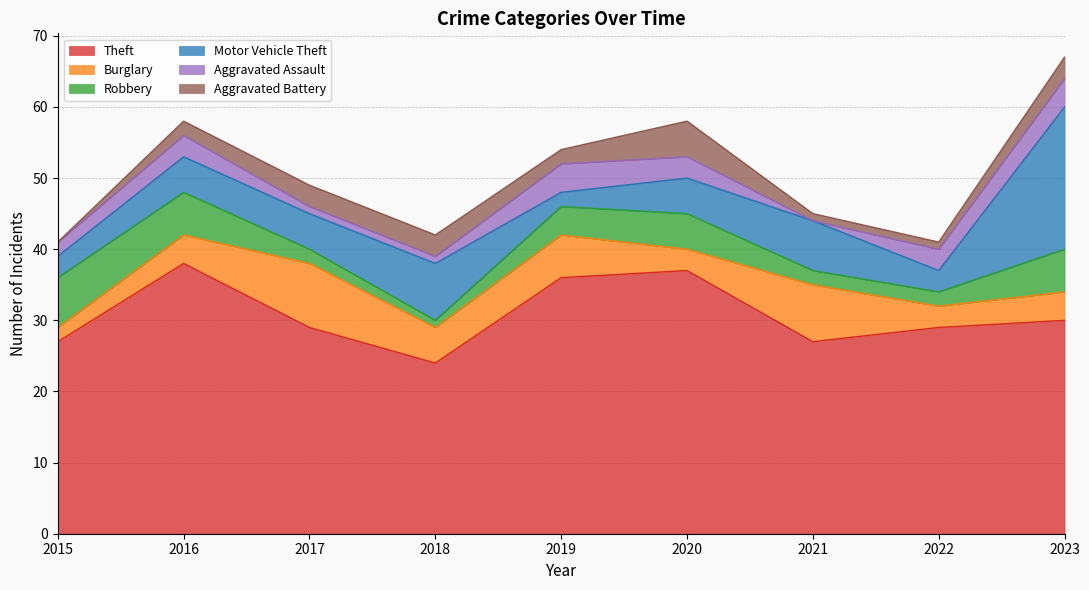

Between 2016 and 2017, which is larger?

2016